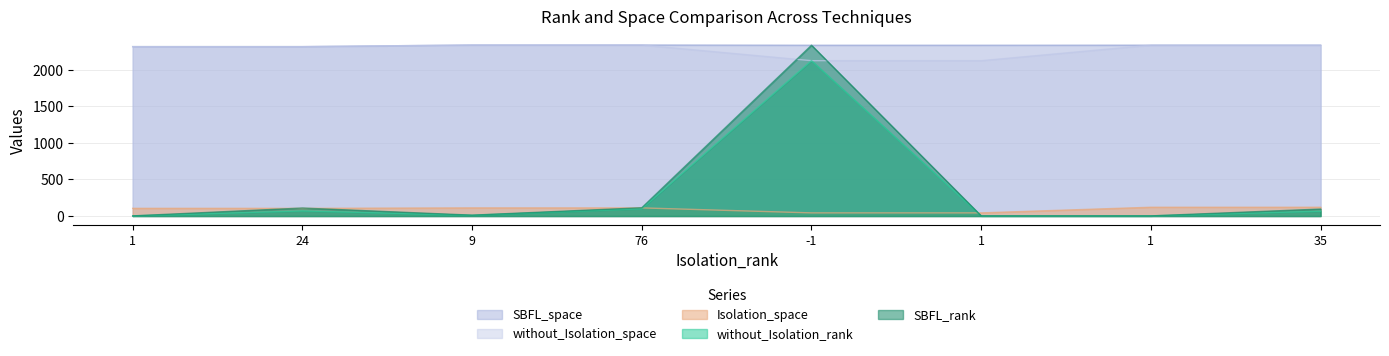

What is the approximate value of Isolation_space at 1, to the nearest 5?

120